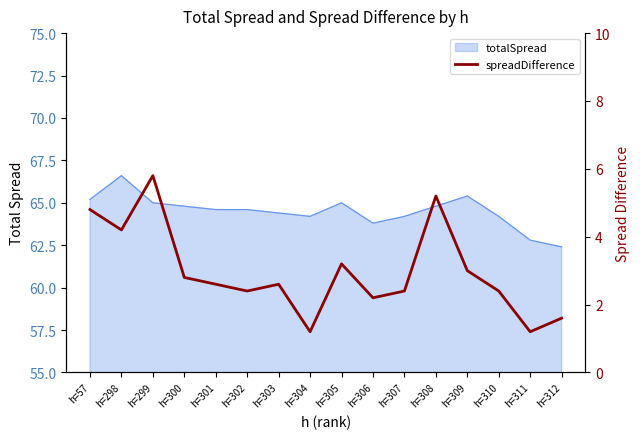

What is the maximum value shown in the chart?

5.8